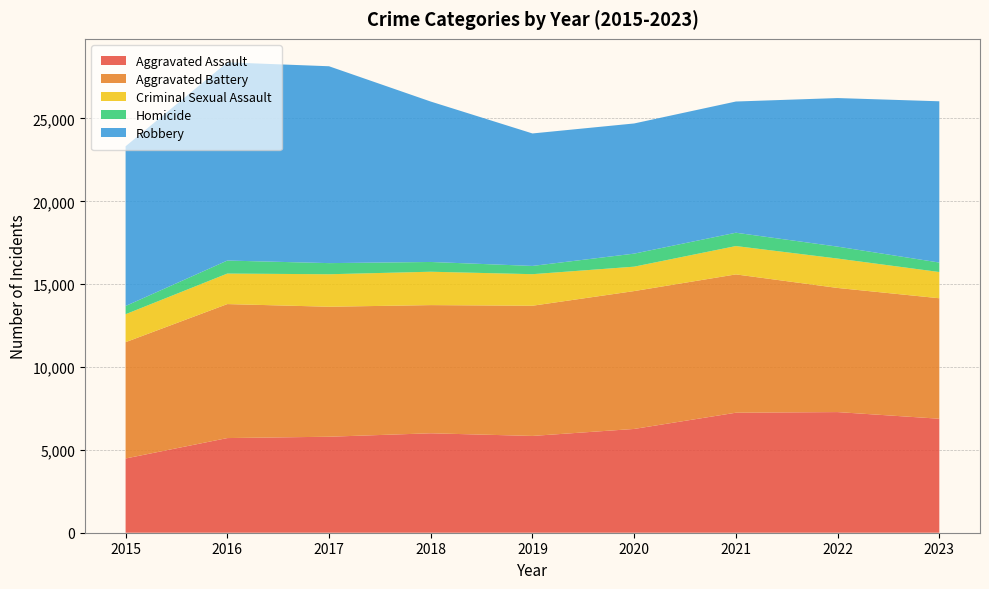

Reading left to right, transcribe all the data shown in this chart.

Aggravated Assault: 4480	5712	5793	6001	5841	6263	7242	7280	6879
Aggravated Battery: 7019	8086	7845	7735	7857	8320	8347	7491	7271
Criminal Sexual Assault: 1687	1841	1960	2014	1904	1473	1711	1774	1583
Homicide: 496	786	672	589	498	787	804	720	571
Robbery: 9638	11960	11880	9681	7995	7855	7918	8966	9732